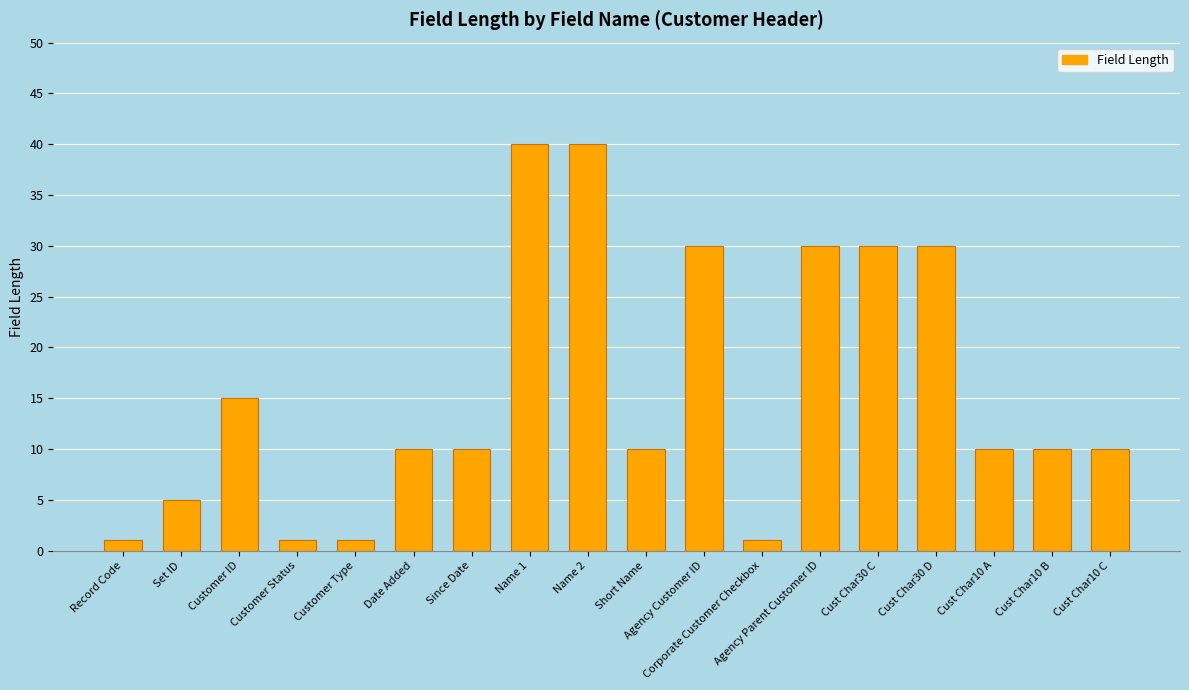

The value at Cust Char10 A is 10. True or false?

True